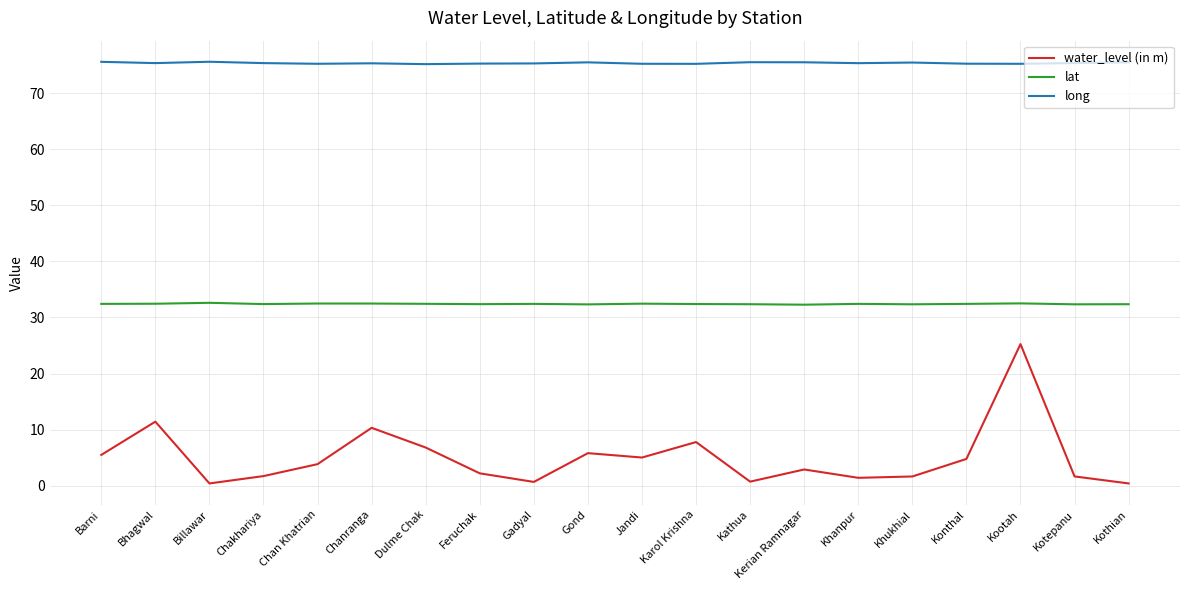

Between Chanranga and Kootah, which series saw the biggest shift?

water_level (in m)